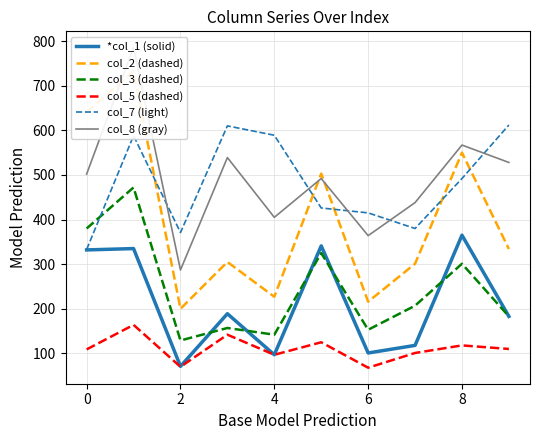

List the series in order of their peak value, highest first.

col_8 (gray), col_2 (dashed), col_7 (light), col_3 (dashed), *col_1 (solid), col_5 (dashed)